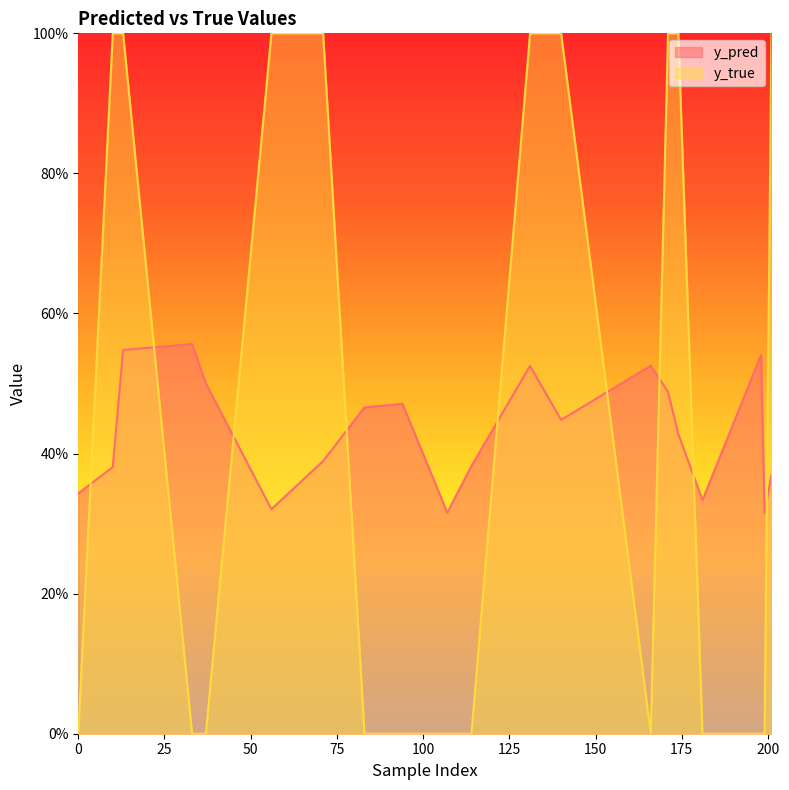

The y_true series shows 1.4 at 13. True or false?

False